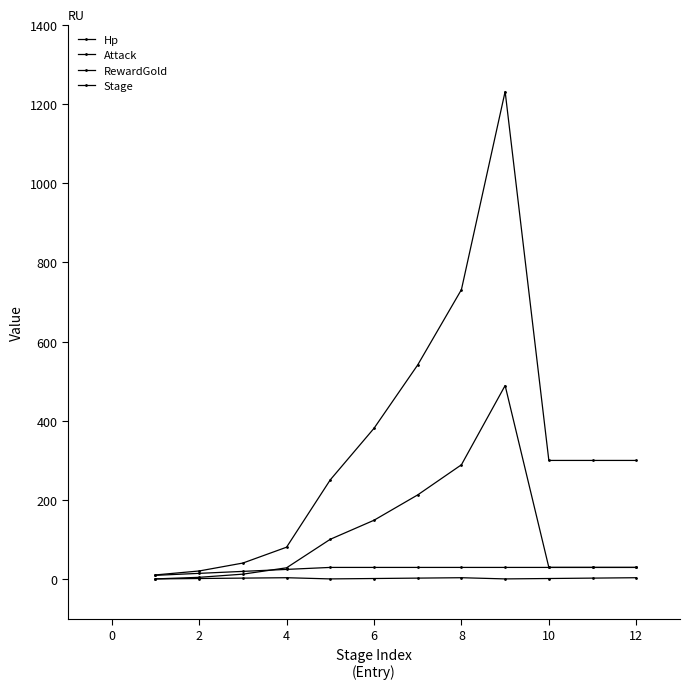

Reading left to right, transcribe all the data shown in this chart.

Hp: 11	21	41	81	251	381	541	731	1231	300	300	300
Attack: 1	5	13	29	101	149	213	289	489	30	30	30
RewardGold: 10	15	20	25	30	30	30	30	30	30	30	30
Stage: 1	2	3	4	1	2	3	4	1	2	3	4